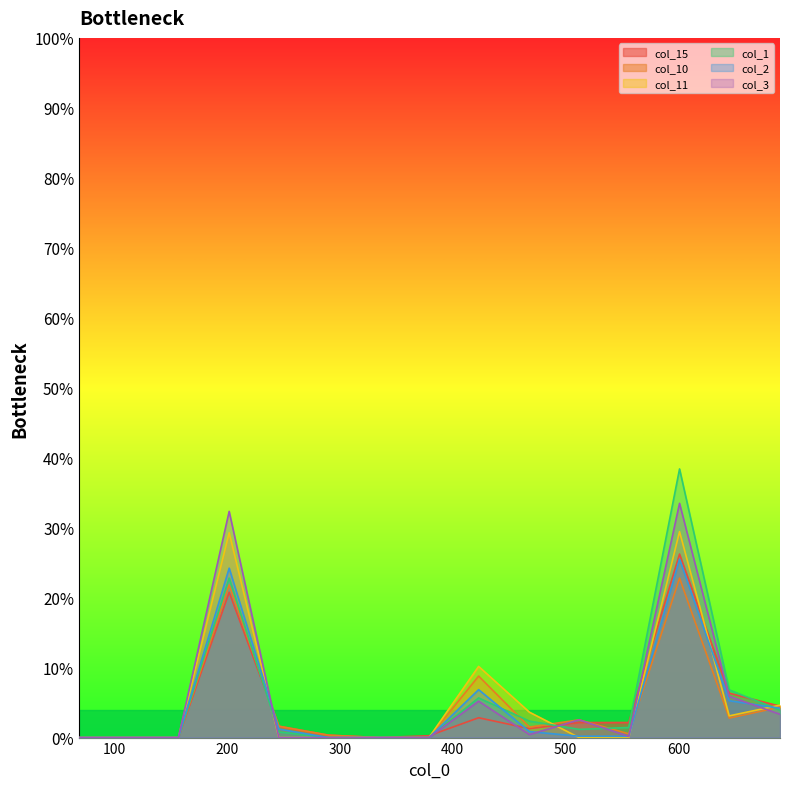

How many lines are shown in the chart?

6